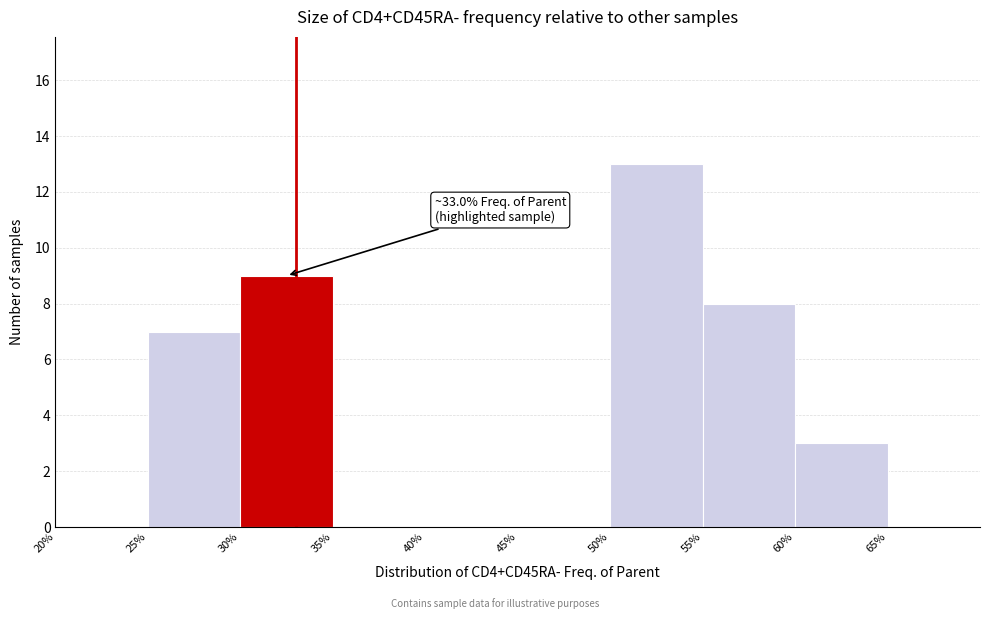

Over which range of the x-axis is the bar tallest?

50 to 55